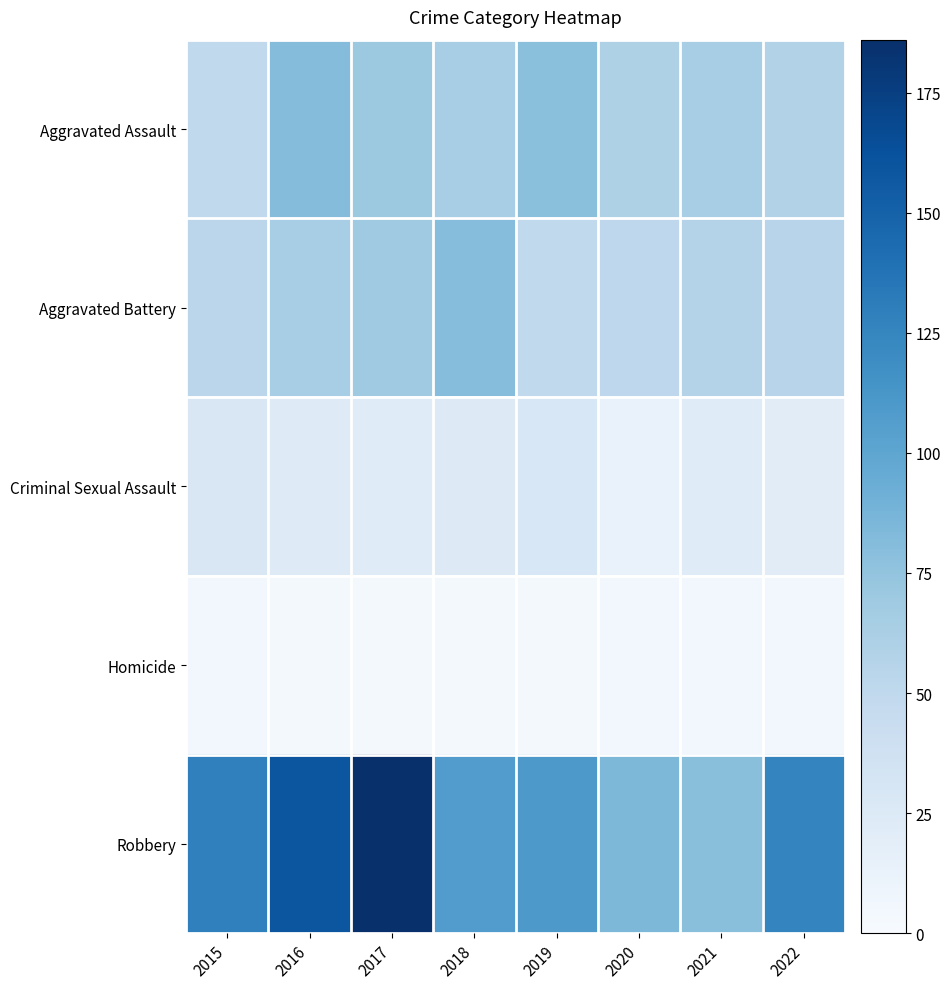

Reading left to right, transcribe all the data shown in this chart.

Aggravated Assault: 2015=49	2016=81	2017=70	2018=64	2019=78	2020=60	2021=64	2022=58
Aggravated Battery: 2015=53	2016=64	2017=69	2018=80	2019=49	2020=51	2021=57	2022=55
Criminal Sexual Assault: 2015=28	2016=23	2017=22	2018=24	2019=29	2020=13	2021=22	2022=21
Homicide: 2015=5	2016=4	2017=4	2018=4	2019=4	2020=5	2021=5	2022=5
Robbery: 2015=128	2016=159	2017=186	2018=107	2019=110	2020=85	2021=79	2022=125